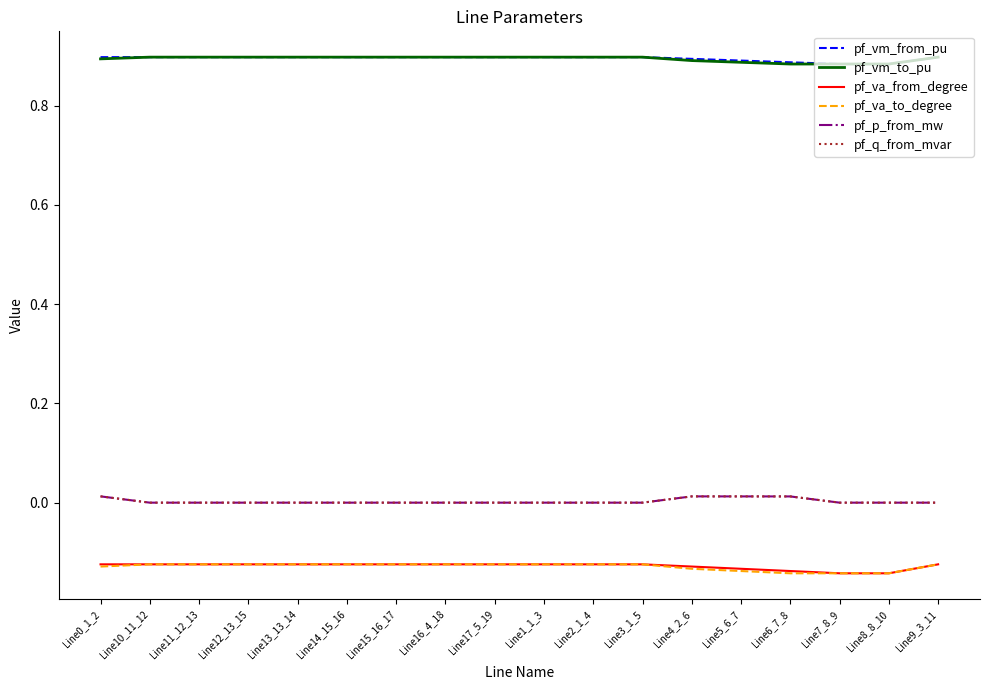

What position from the left is Line9_3_11?

18